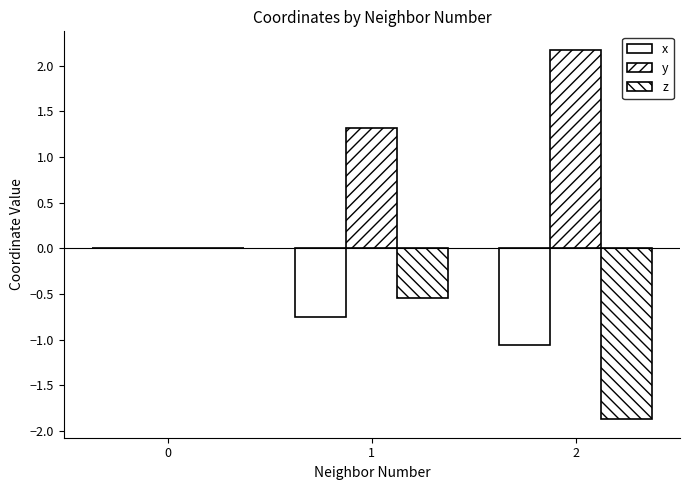

Which has a higher value, 1 or 2?

1